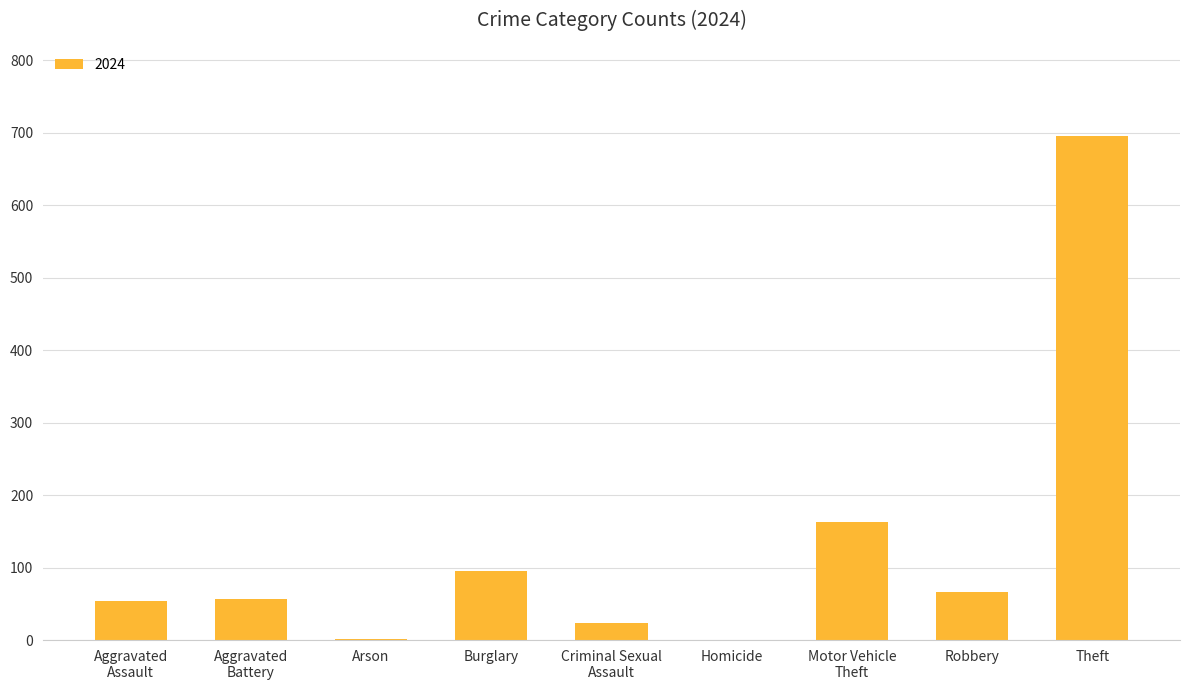

Are the bars horizontal?

No